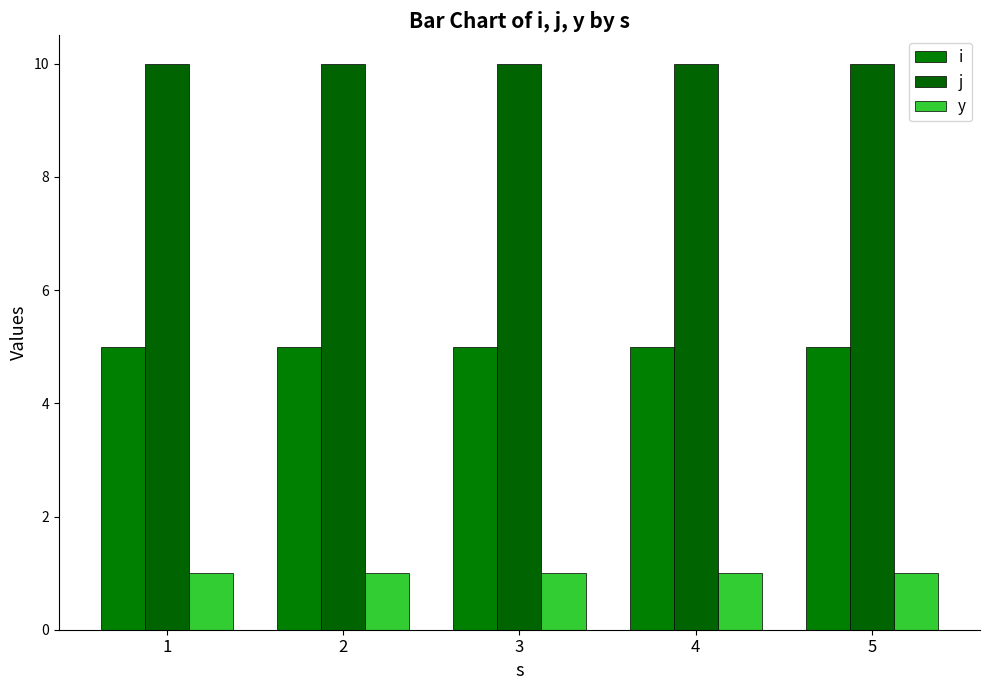

Reading right to left, list all the values displayed in this chart.

i: 5	5	5	5	5
j: 10	10	10	10	10
y: 1	1	1	1	1